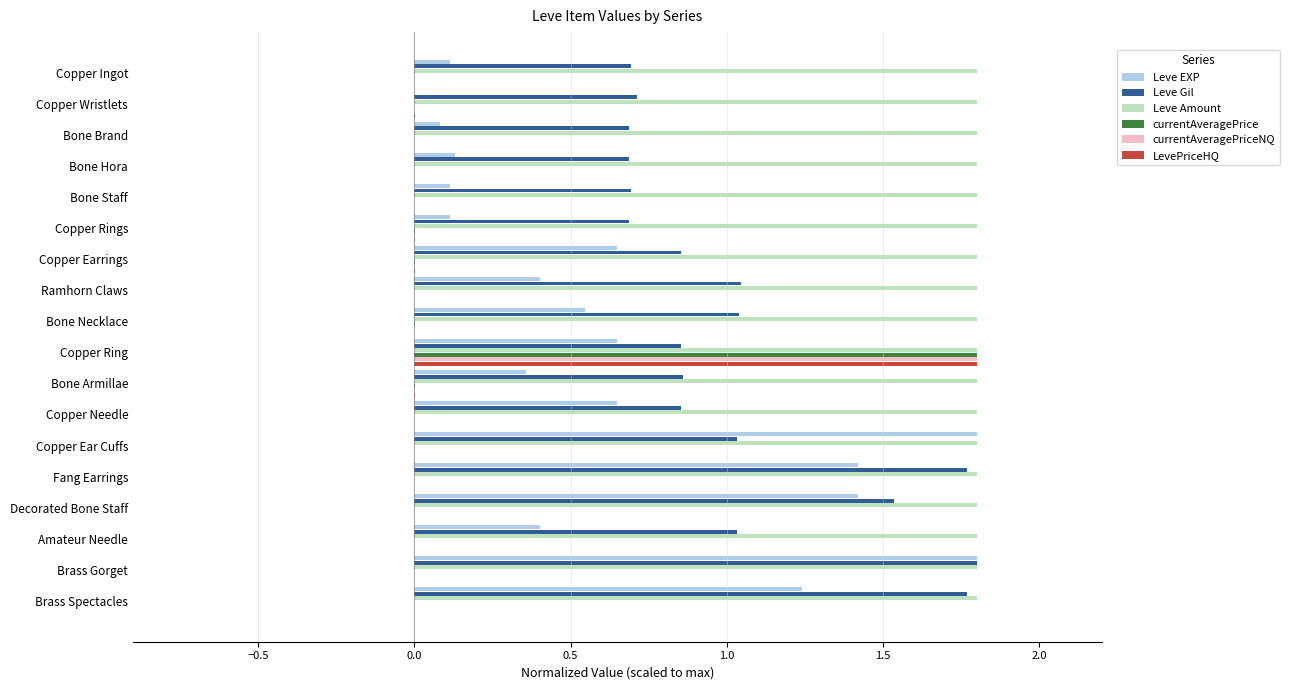

What are all the series names shown in the legend?

Leve EXP, Leve Gil, Leve Amount, currentAveragePrice, currentAveragePriceNQ, LevePriceHQ